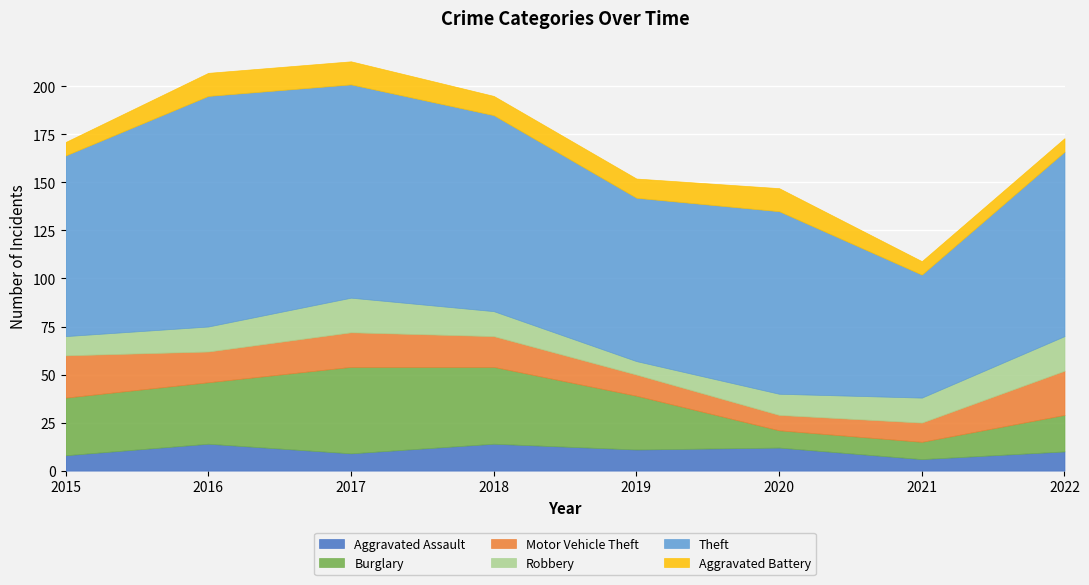

How many lines are shown in the chart?

6